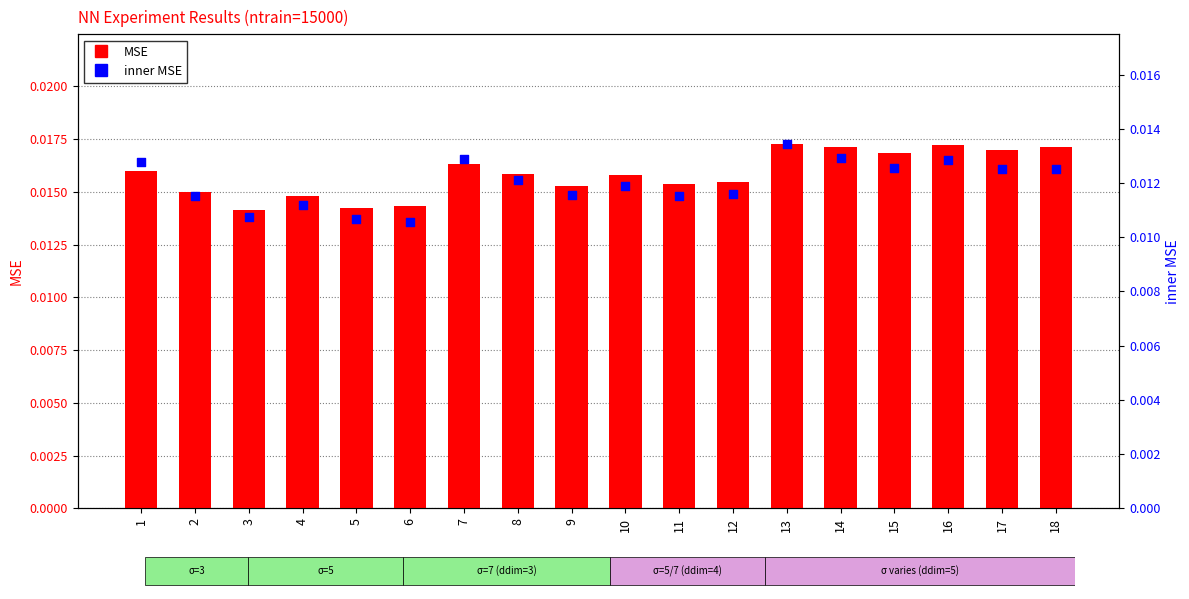

At which category is the sum across all series the highest?

13